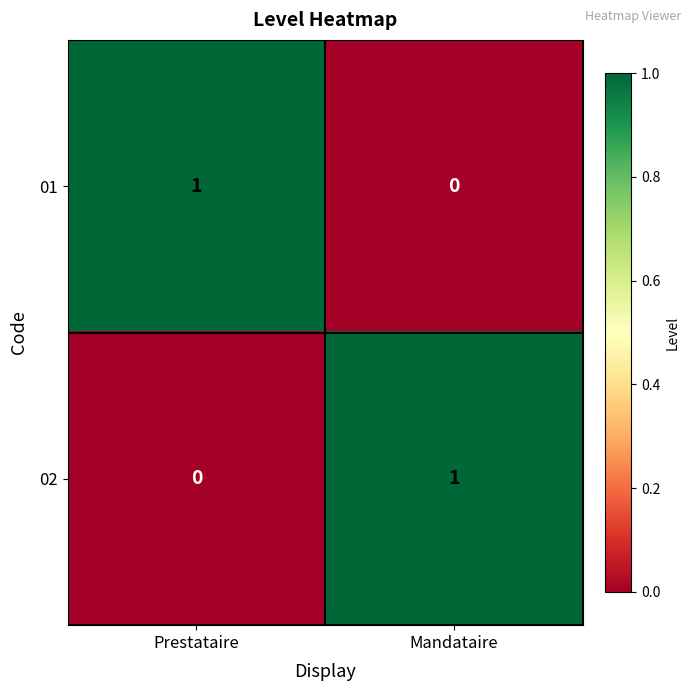

How many distinct data groups are displayed?

2